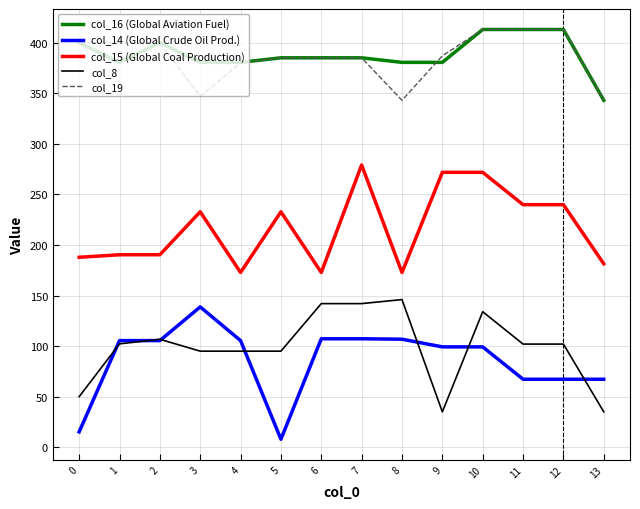

What is the difference between the maximum and second lowest values in the col_15 (Global Coal Production) series?

106.3